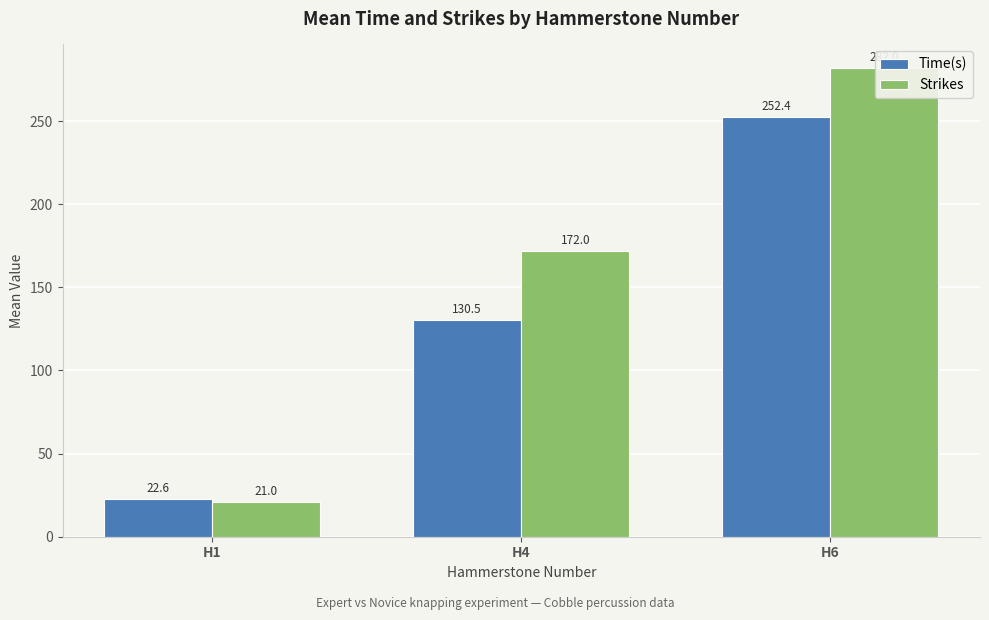

Which has a higher value, H6 or H1?

H6